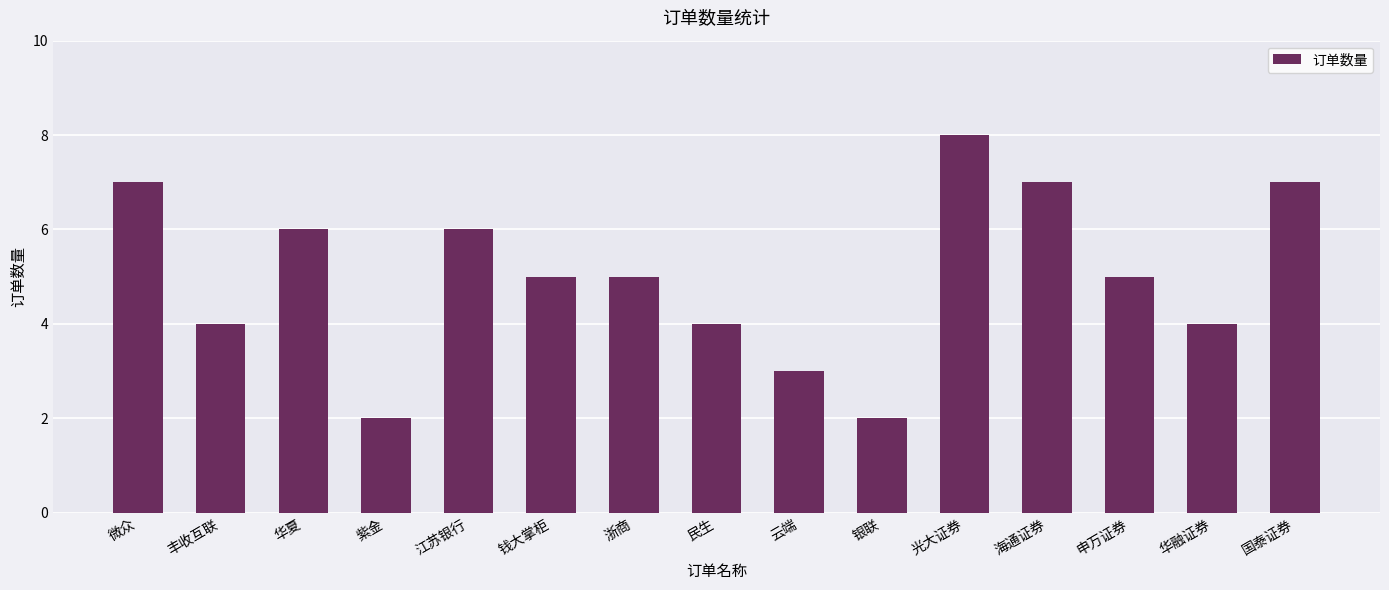

Which label corresponds to the largest value in the chart?

光大证券